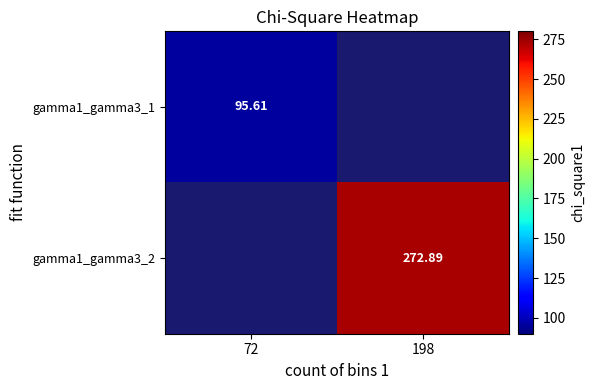

Which has a higher value, 72 or 198?

198